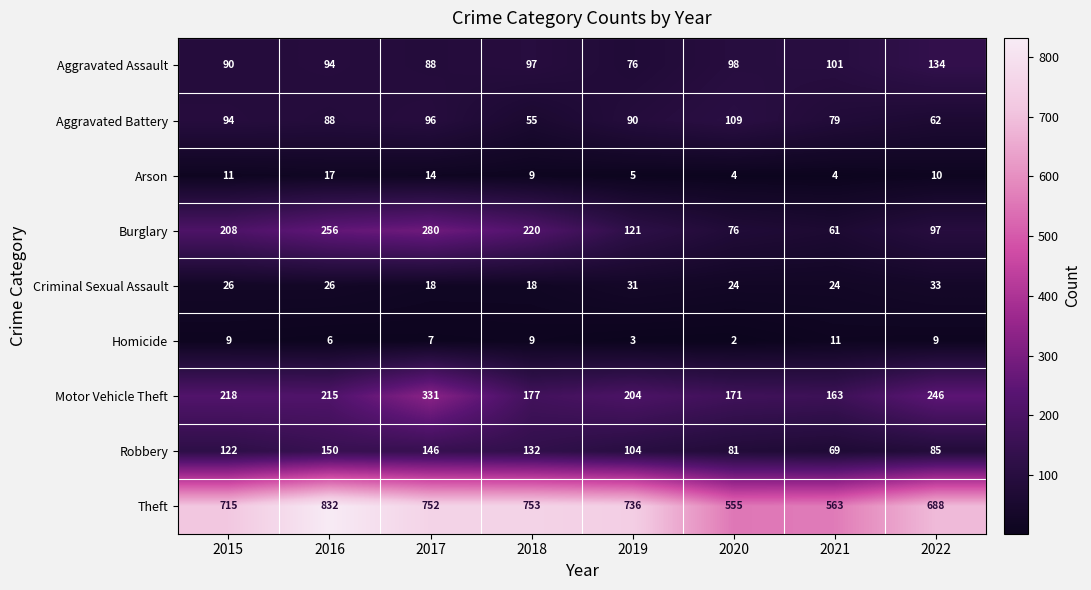

What is the average value of the Aggravated Battery series?

84